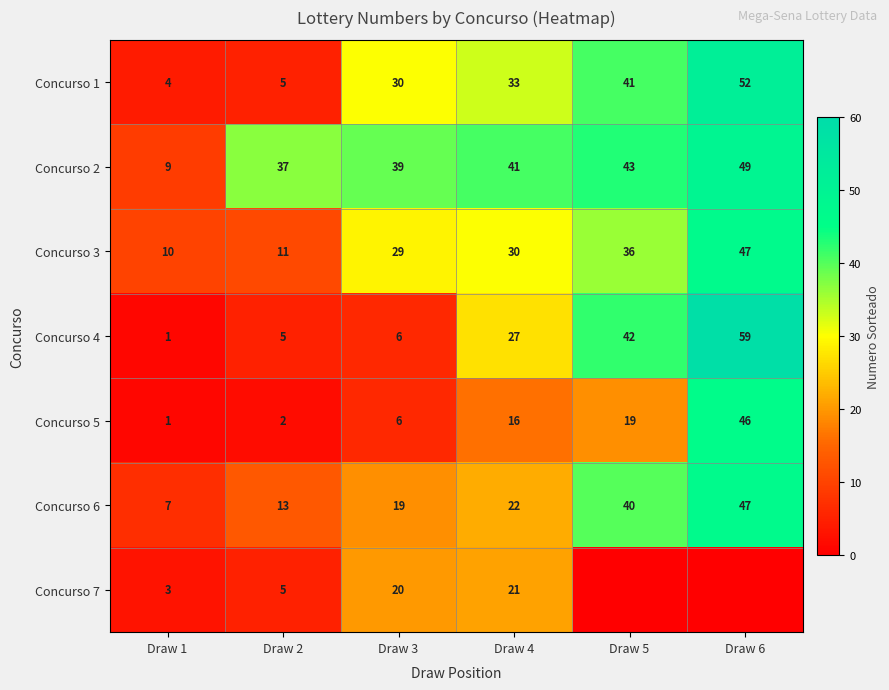

What is the difference between the maximum and minimum values in the Concurso 1 series?

48